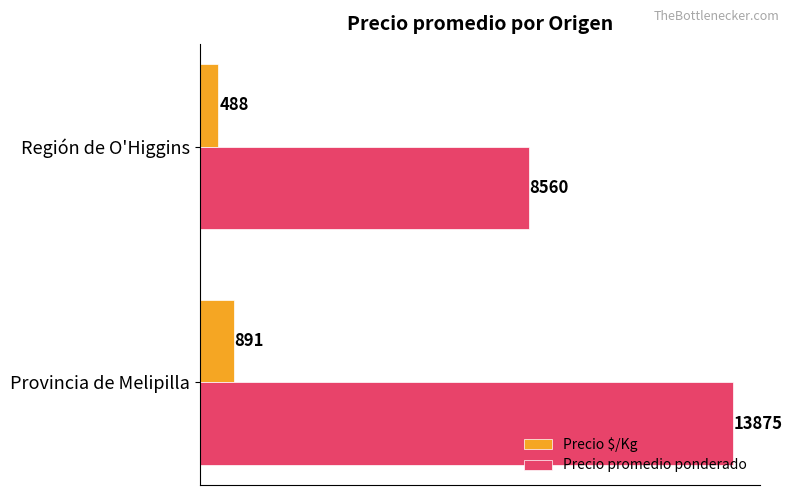

Rank the series by their average value, from lowest to highest.

Precio $/Kg, Precio promedio ponderado